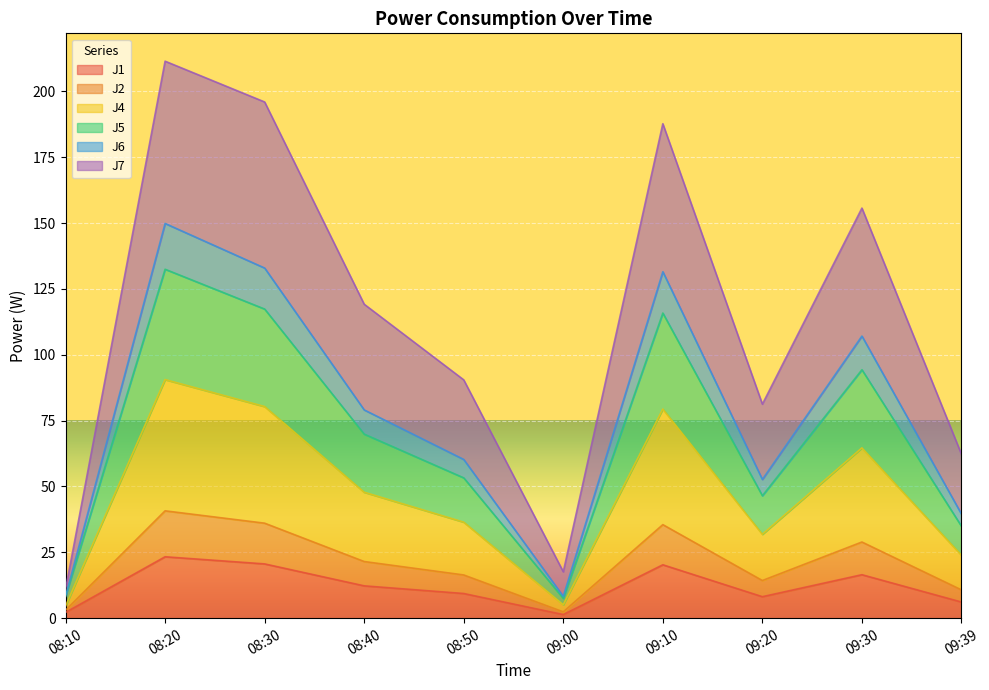

How many interior local peaks does the J2 series have?

3